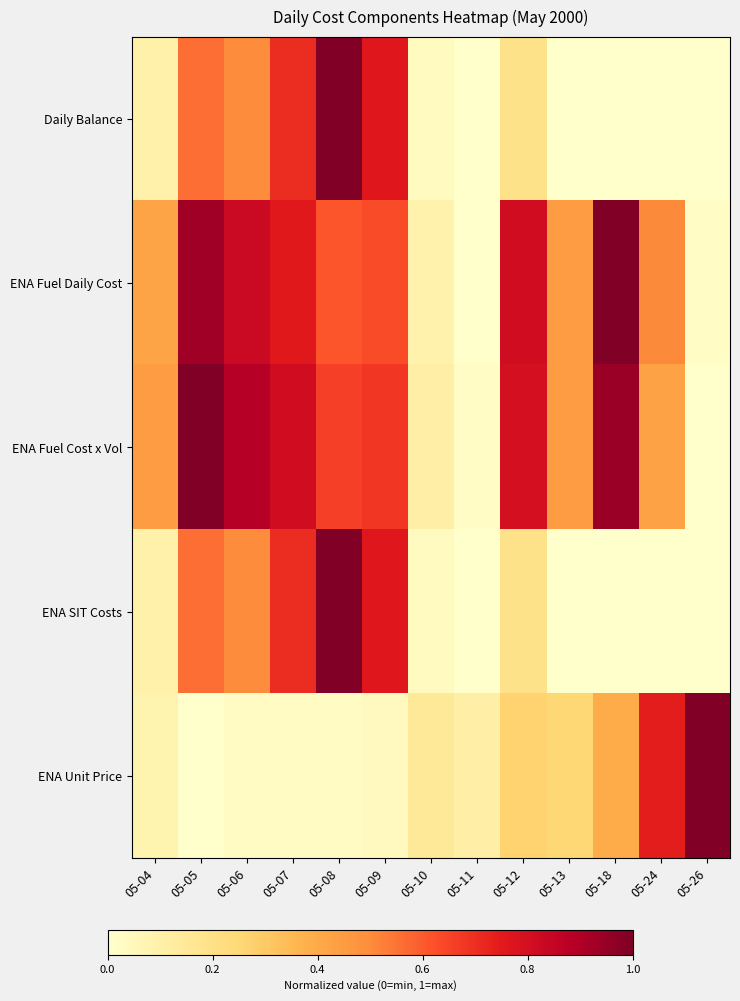

At which category is the sum across all series the highest?

05-08